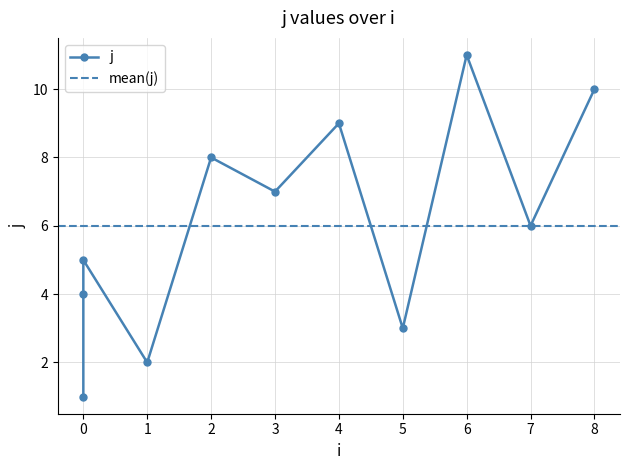

True or false: the data shows 6 at 7.

True